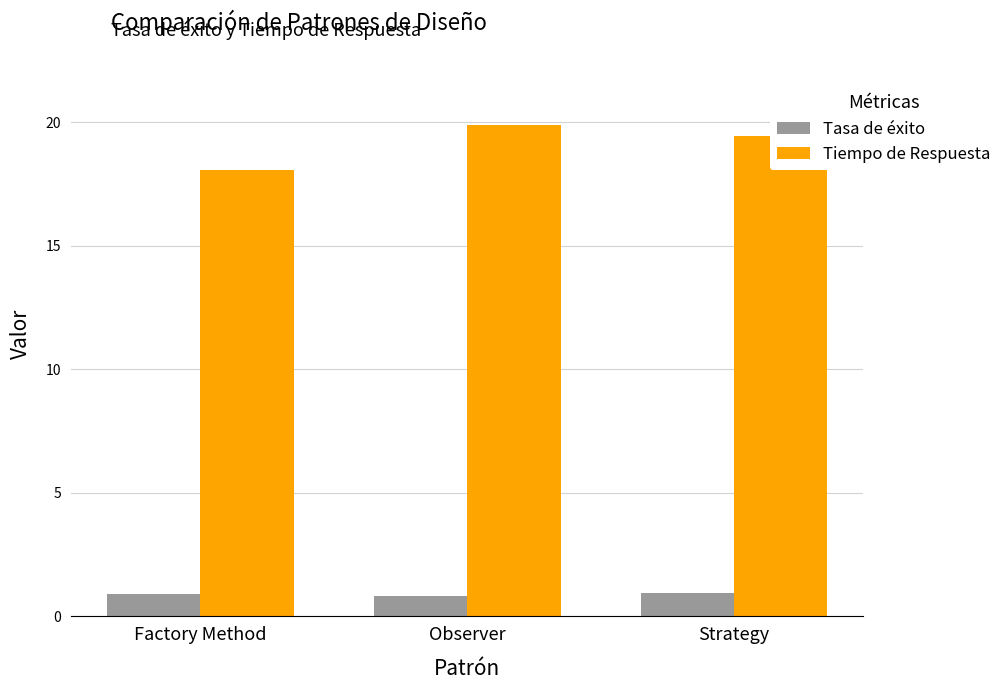

What are all the series names shown in the legend?

Tasa de éxito, Tiempo de Respuesta